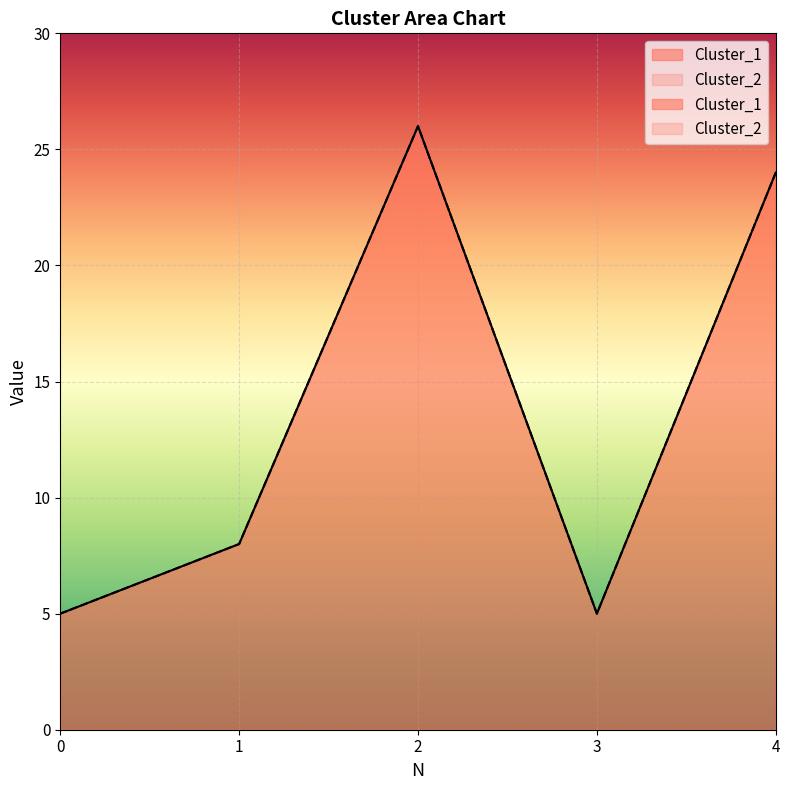

What is the average value of the Cluster_2 series?

14